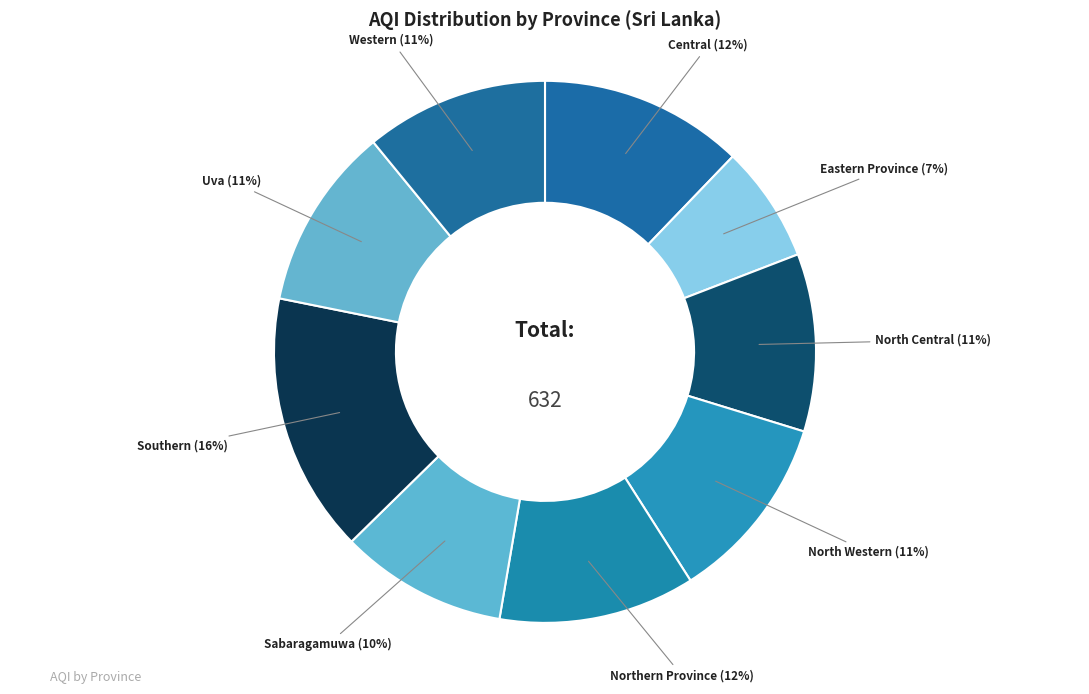

To the nearest percent, what percentage of the pie is Southern?

16%